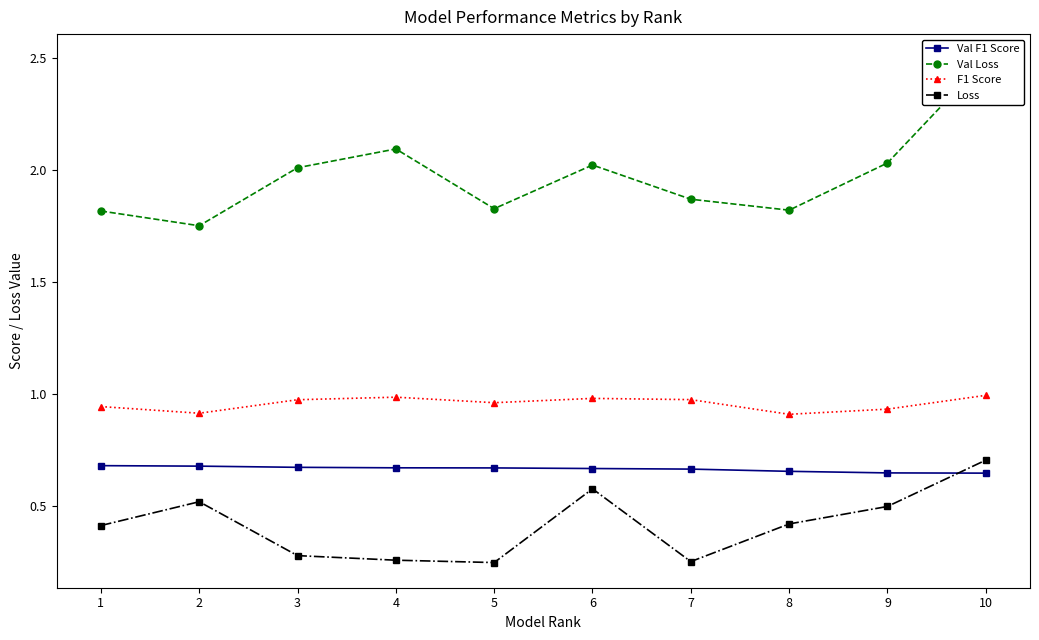

True or false: F1 Score and Loss cross at least once.

False